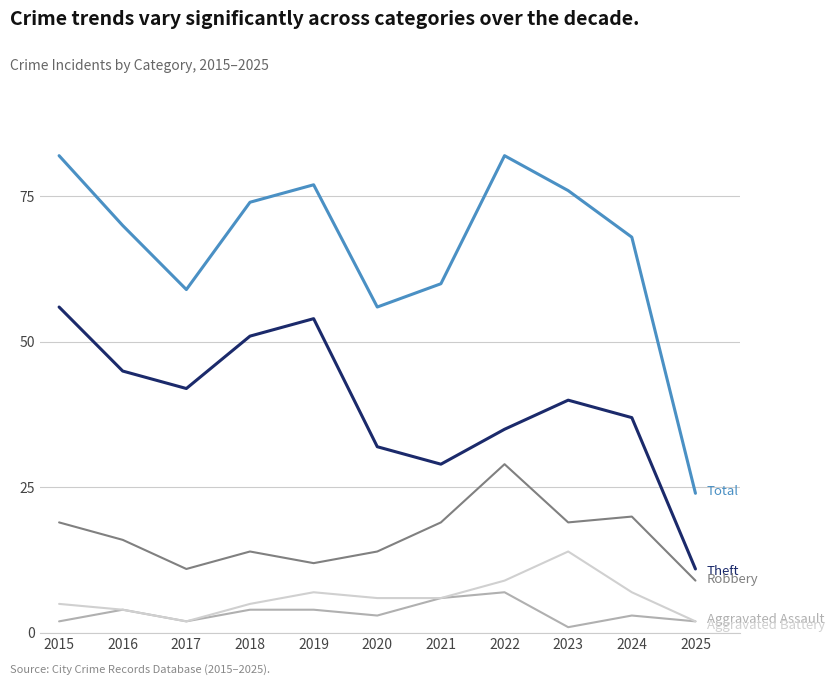

What is the total value across all series at 2019?

154